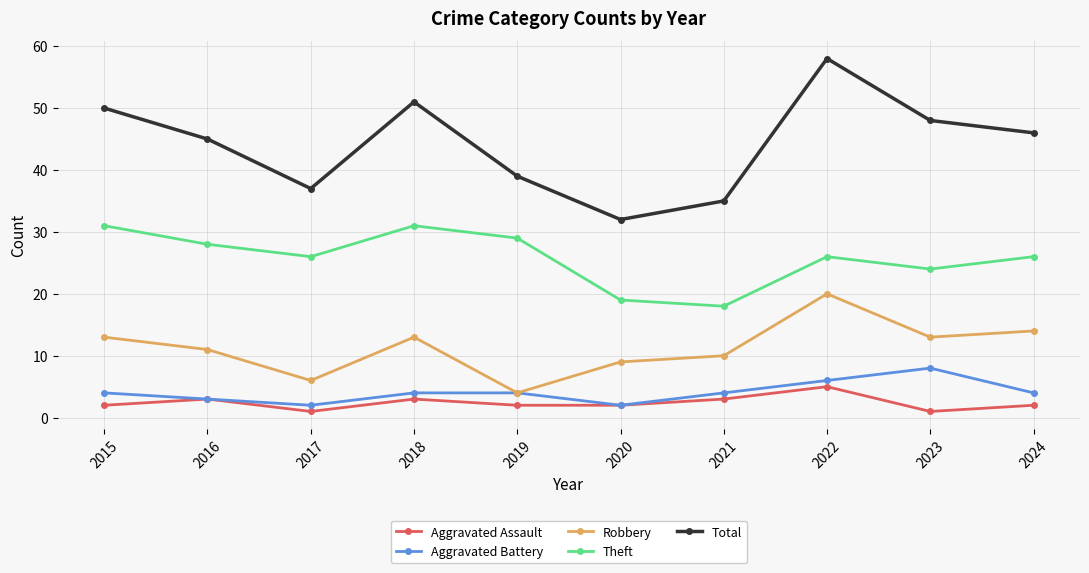

Reading left to right, extract all data points from this chart.

Aggravated Assault: 2	3	1	3	2	2	3	5	1	2
Aggravated Battery: 4	3	2	4	4	2	4	6	8	4
Robbery: 13	11	6	13	4	9	10	20	13	14
Theft: 31	28	26	31	29	19	18	26	24	26
Total: 50	45	37	51	39	32	35	58	48	46